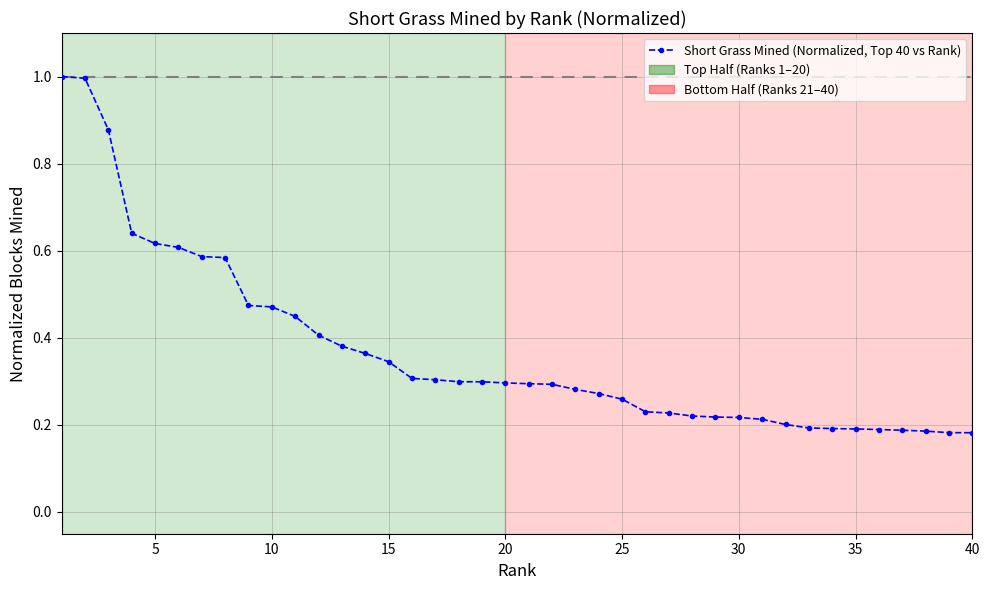

What is the difference between the maximum and second lowest values?

0.8